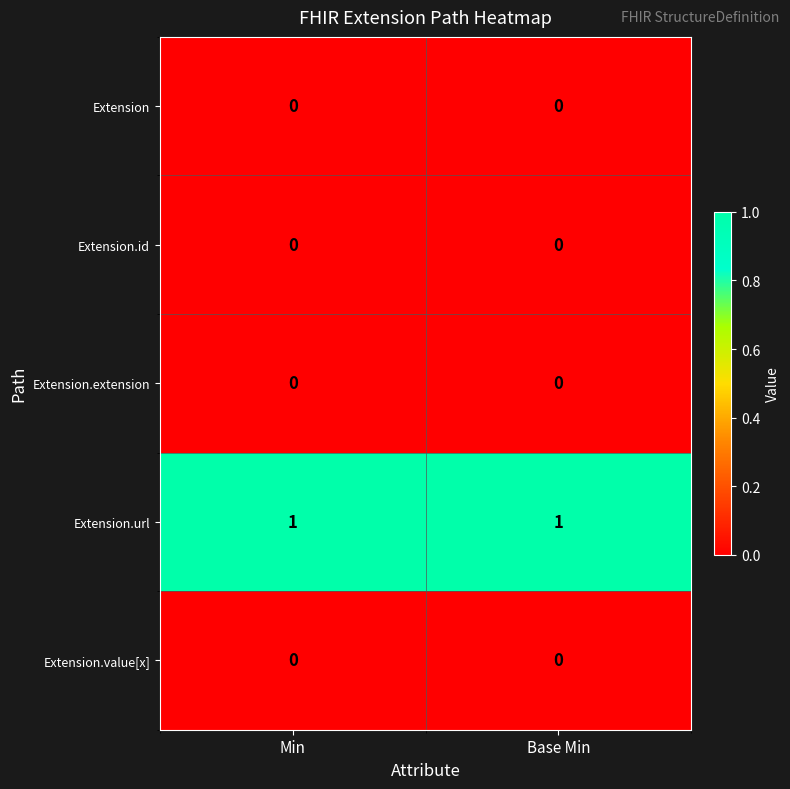

Is the value of Extension.value[x] at Base Min greater than the value of Extension.url at Min?

No